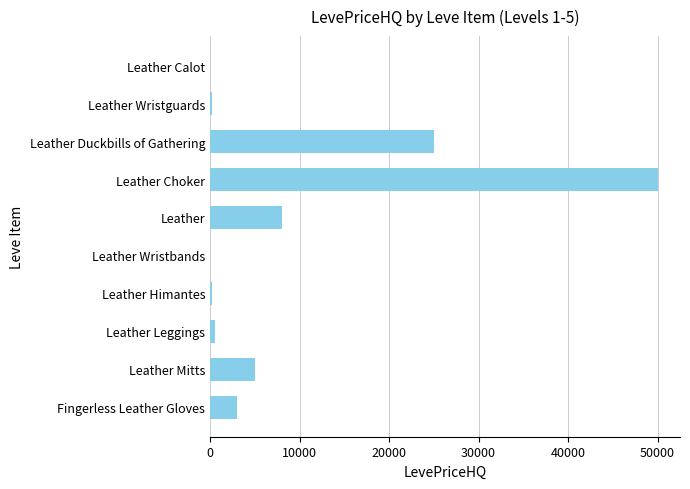

The value at Leather Choker is 50000.0. True or false?

True